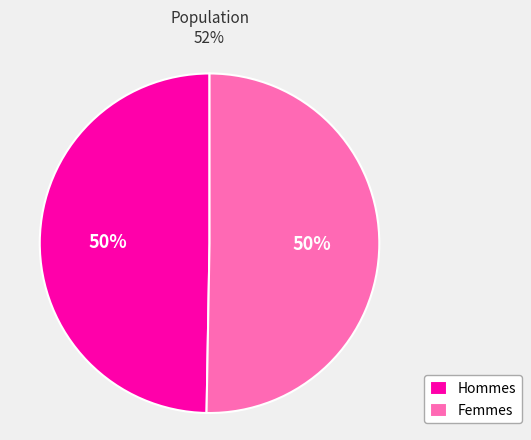

To the nearest percent, what percentage of the pie is Femmes?

50%